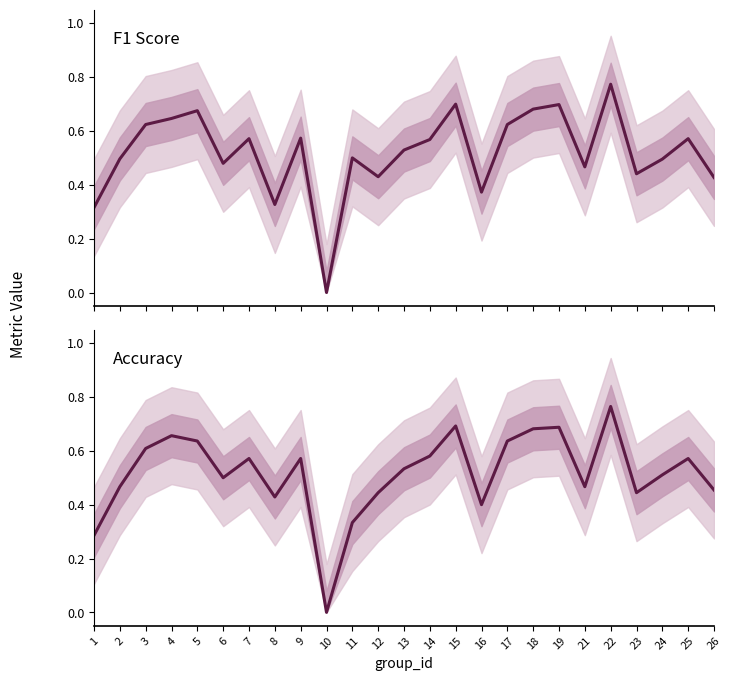

What is the sum of all accuracy values?

12.9